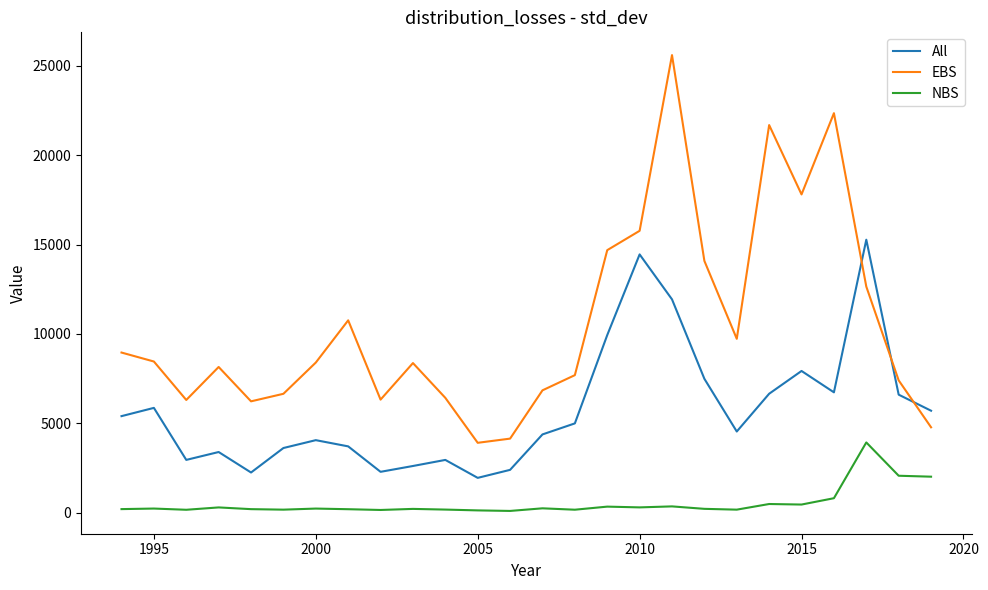

Which series has the largest total across all categories?

EBS